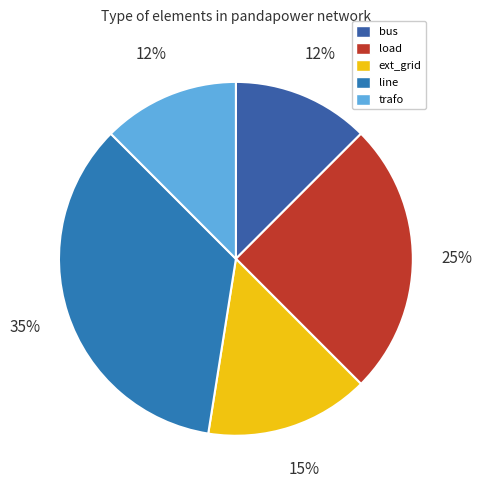

What percentage is the ext_grid slice, to the nearest percent?

15%